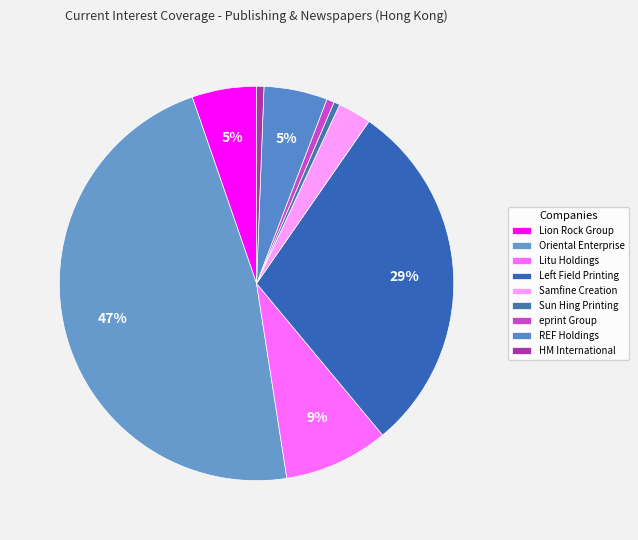

Which category has the smallest portion of the pie?

Sun Hing Printing